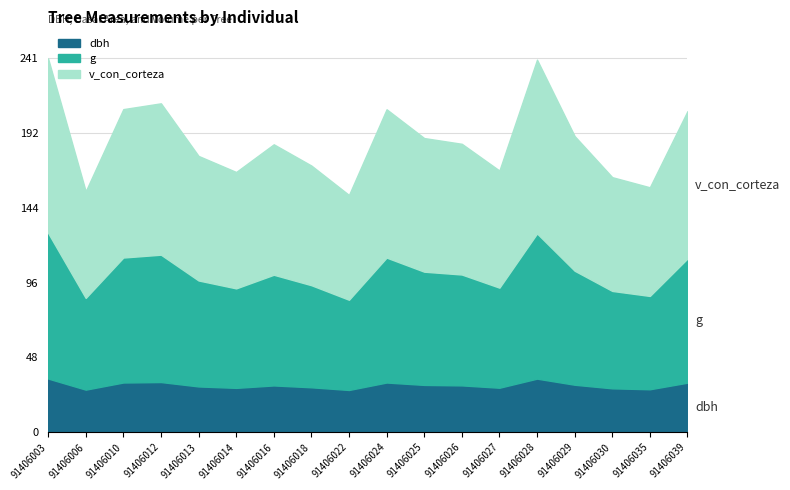

What are all the series names shown in the legend?

dbh, g, v_con_corteza